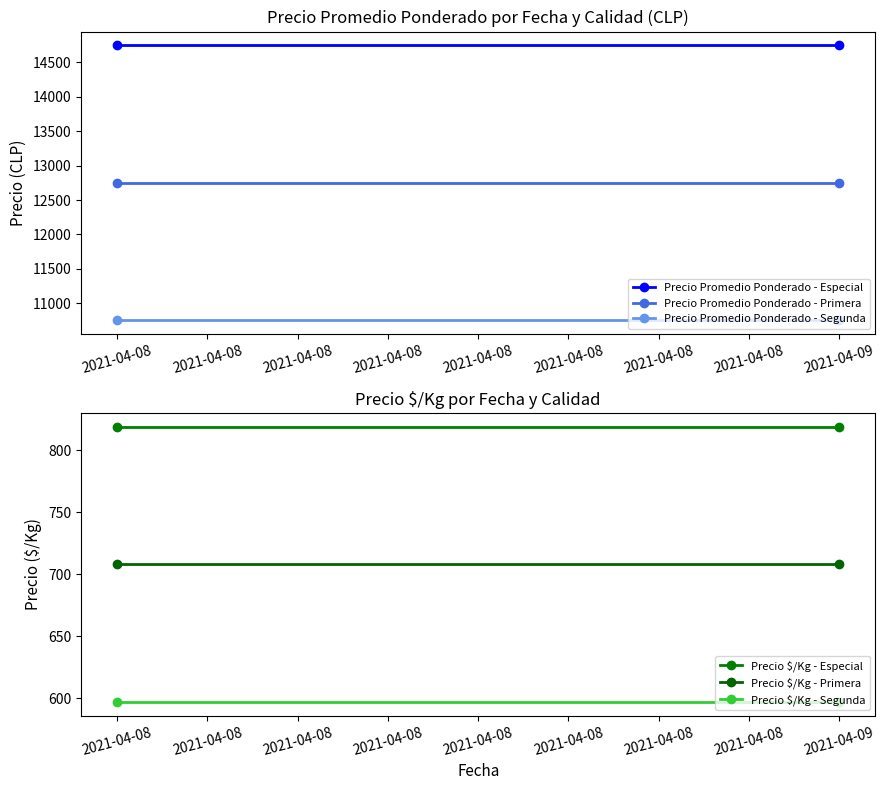

Which category has the highest value in the Precio Promedio Ponderado - Primera series?

2021-04-08